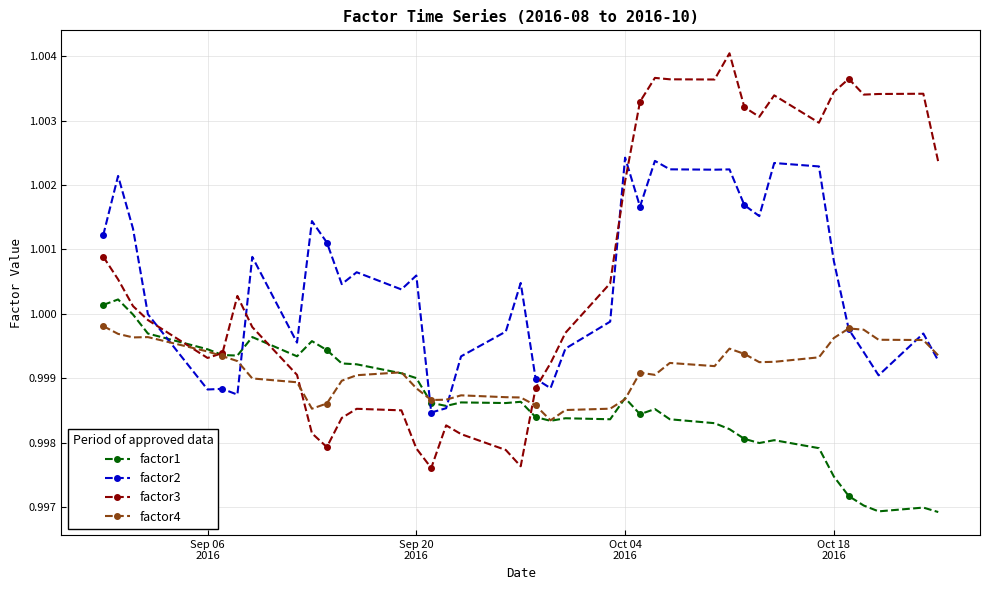

In factor3, how many points are higher than both neighbors (excluding endpoints)?

8